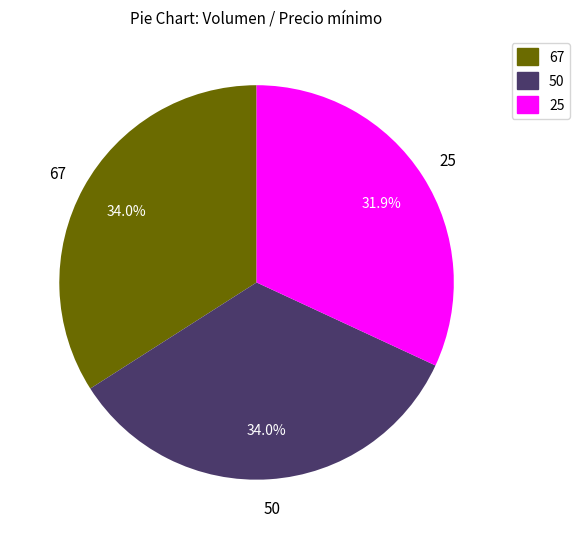

To the nearest percent, what percentage of the pie is 67?

34%